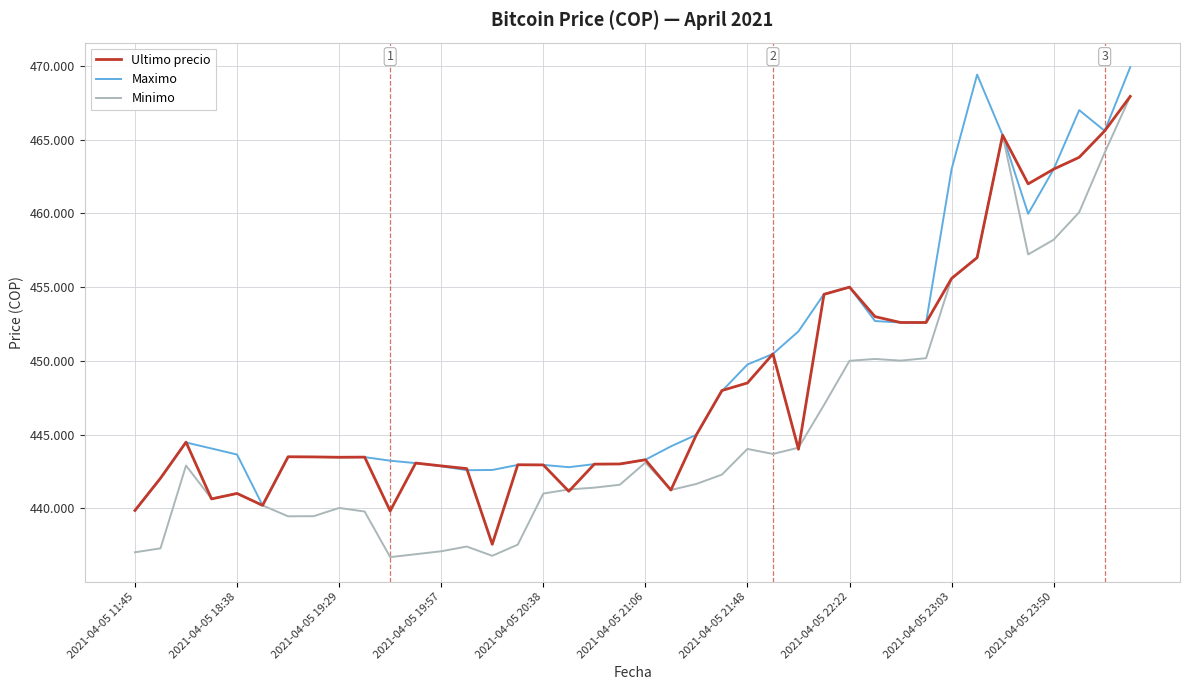

Does the chart display data point markers on the line(s)?

No